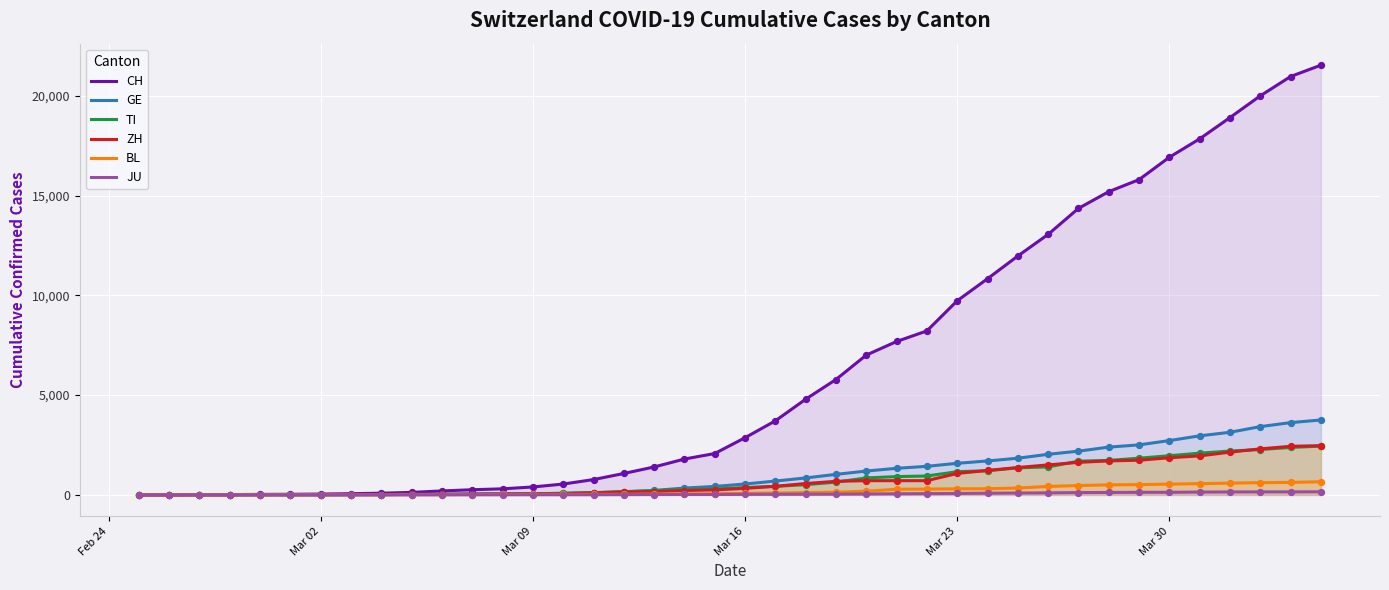

Which series reaches the minimum Y coordinate?

CH